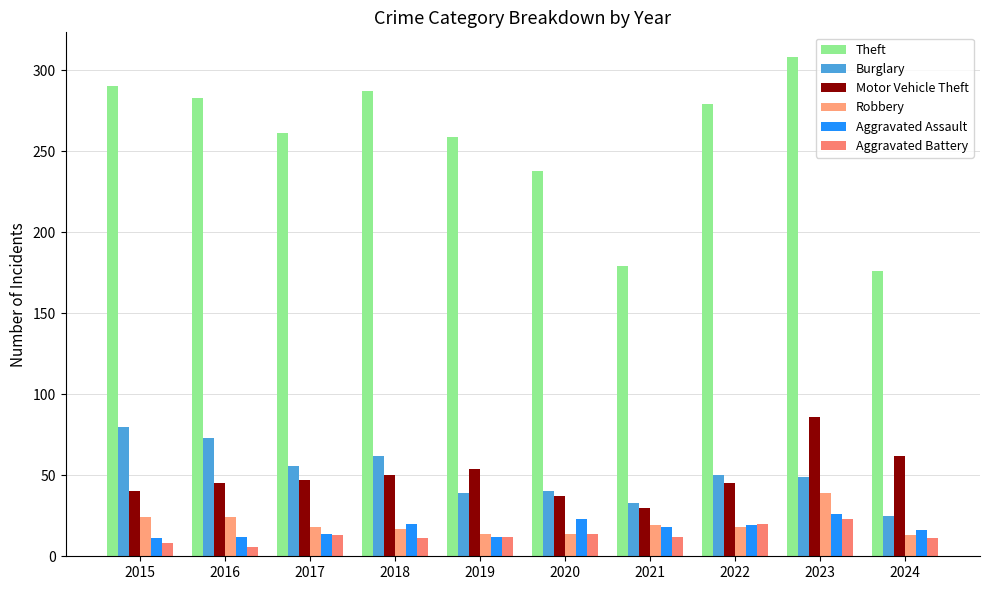

What is the value of the Theft bar at the 8th from the left?

279